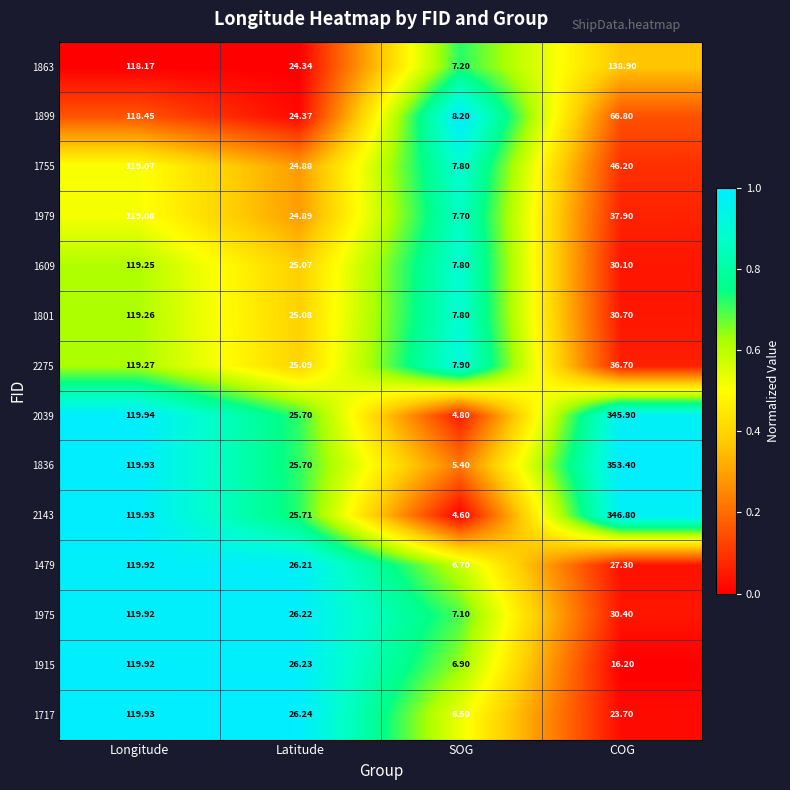

Where is 2143 nearest to the value 175?

Longitude